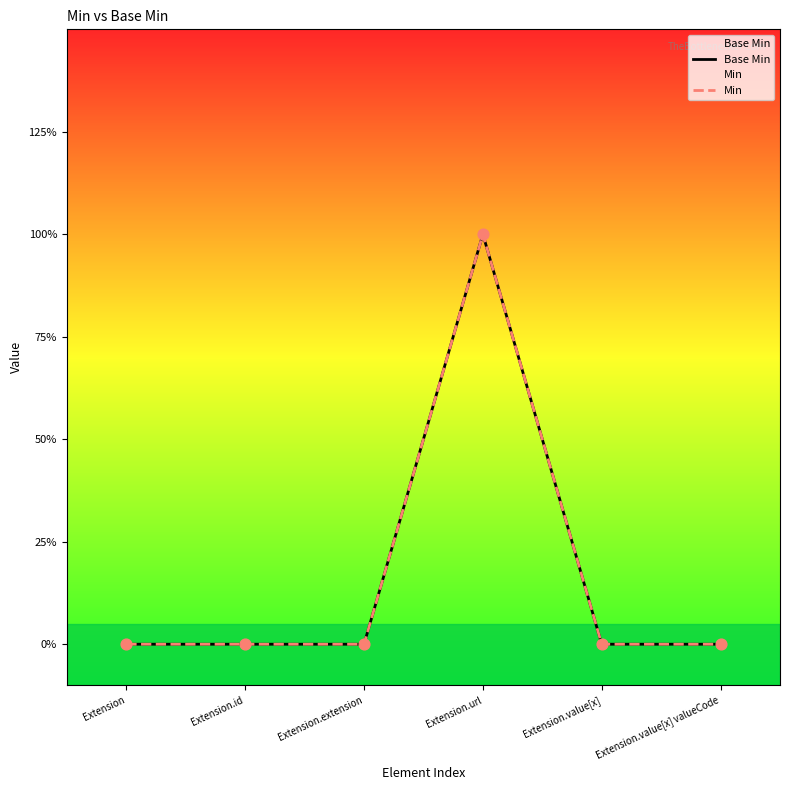

Which series reaches the maximum Y coordinate?

Base Min